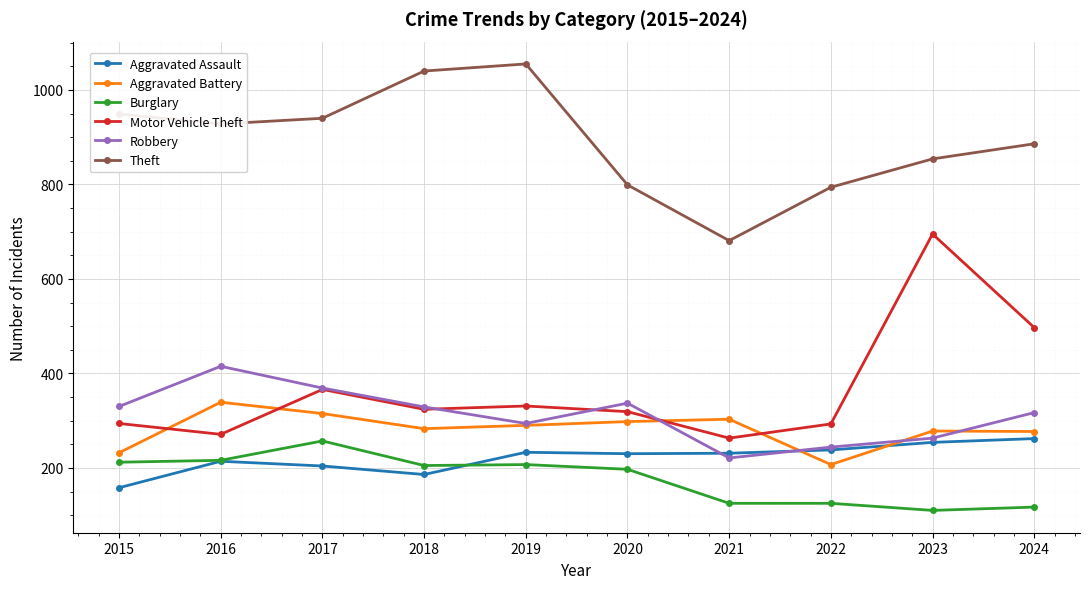

At which category does Robbery reach its first local valley?

2019